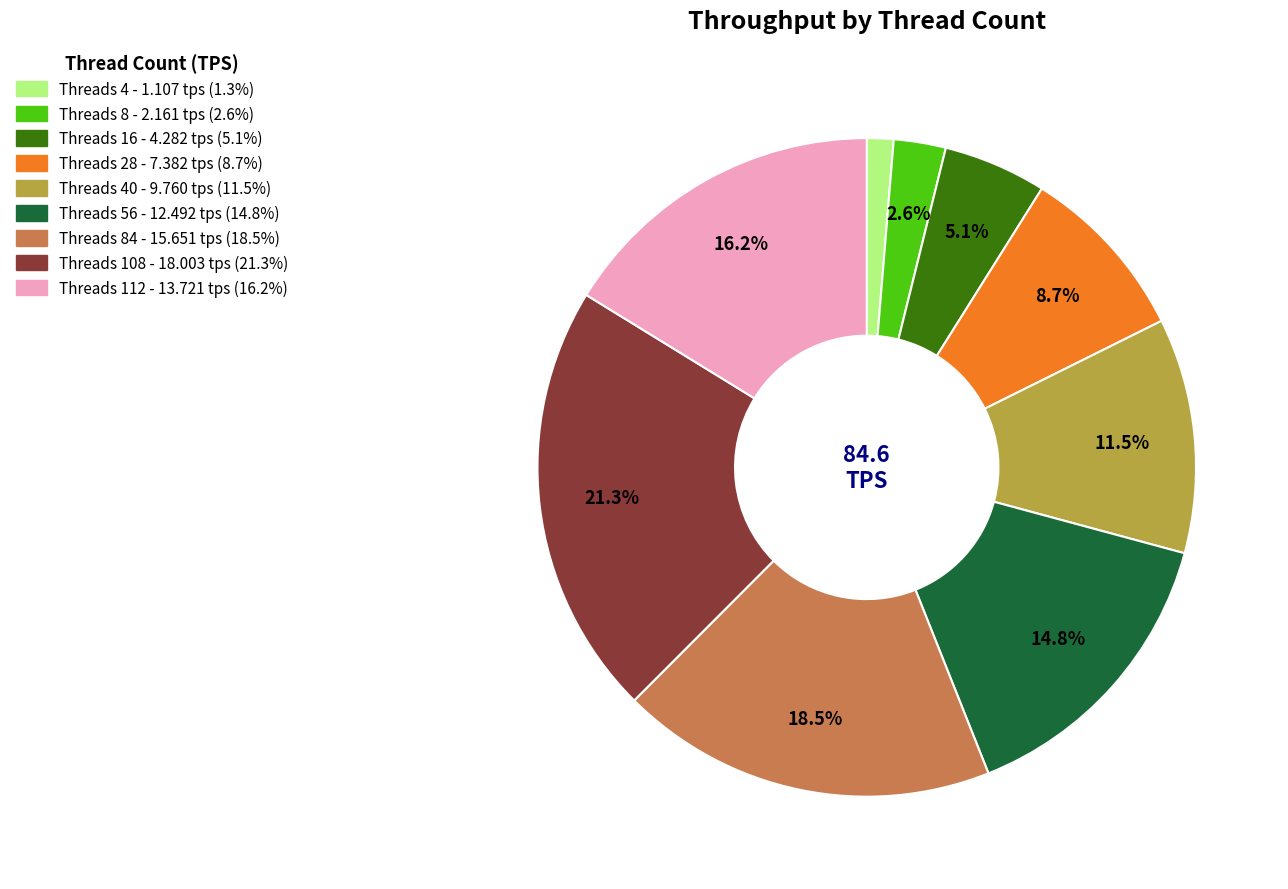

Is there a majority slice in this chart?

No